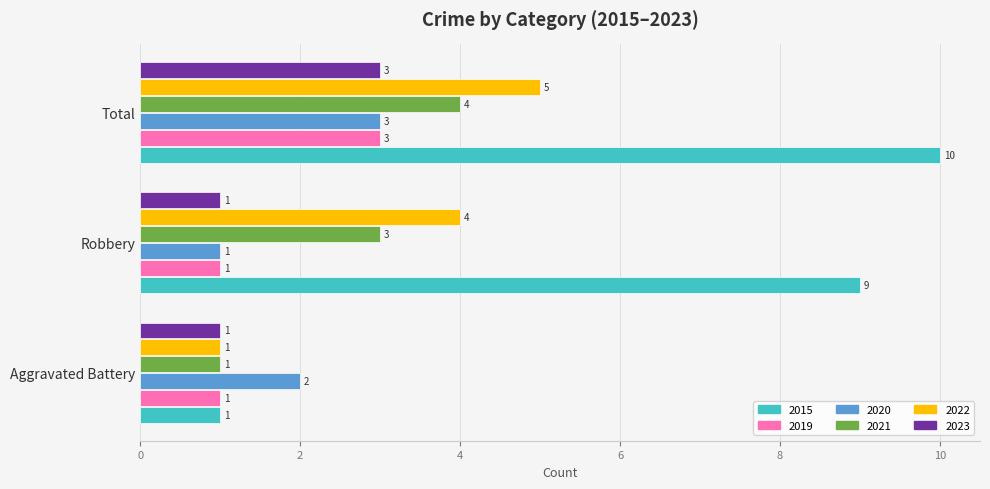

At which category is the sum across all series the highest?

Total